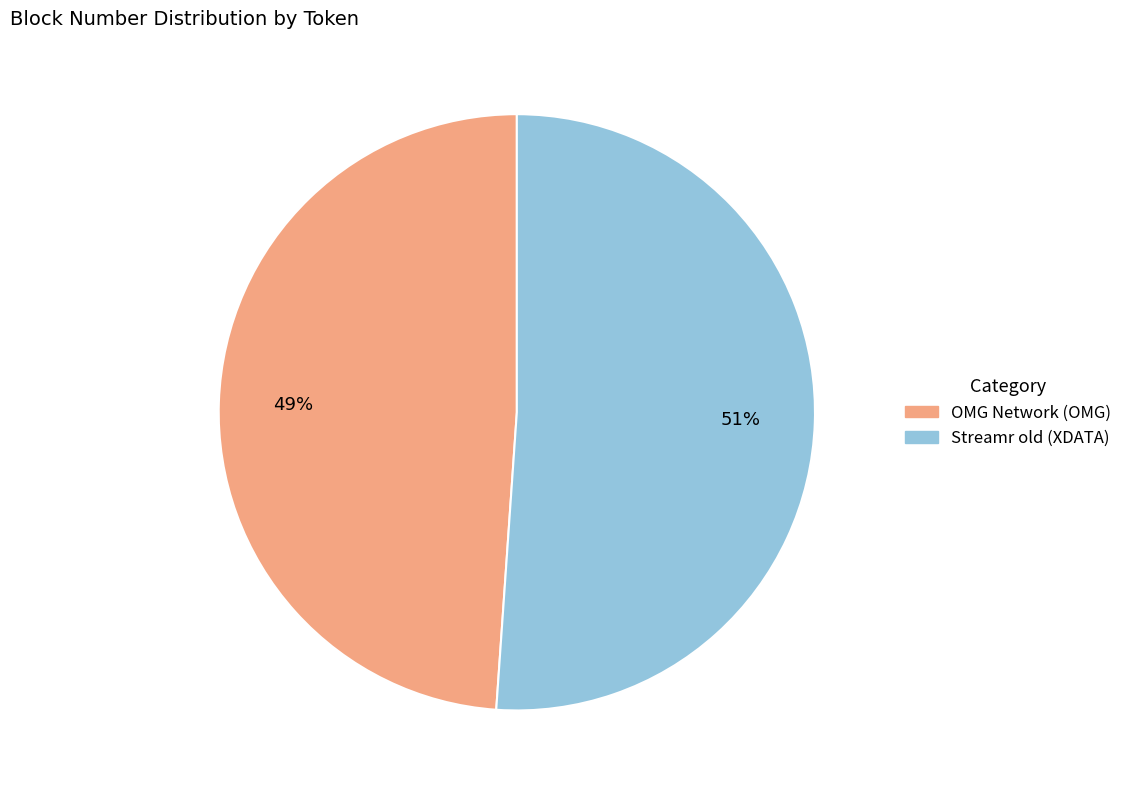

To the nearest percent, what portion does Streamr old (XDATA) represent?

51%